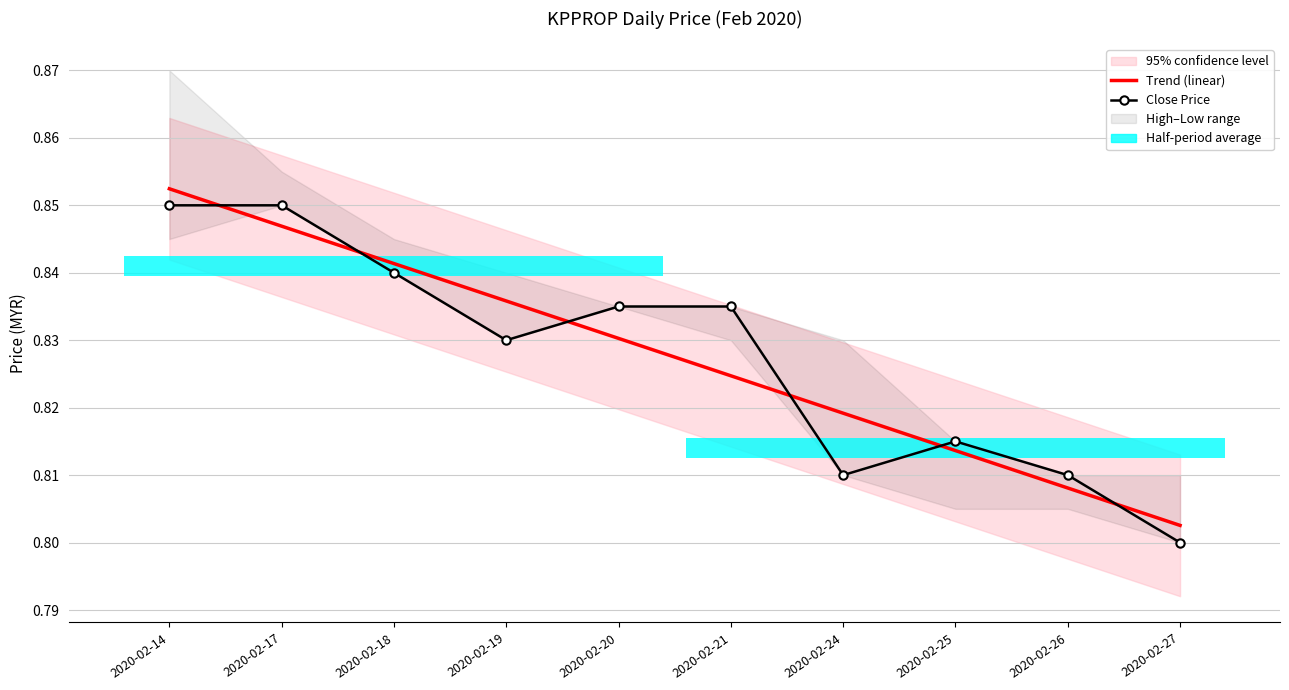

At how many categories does at least one series exceed 0?

10